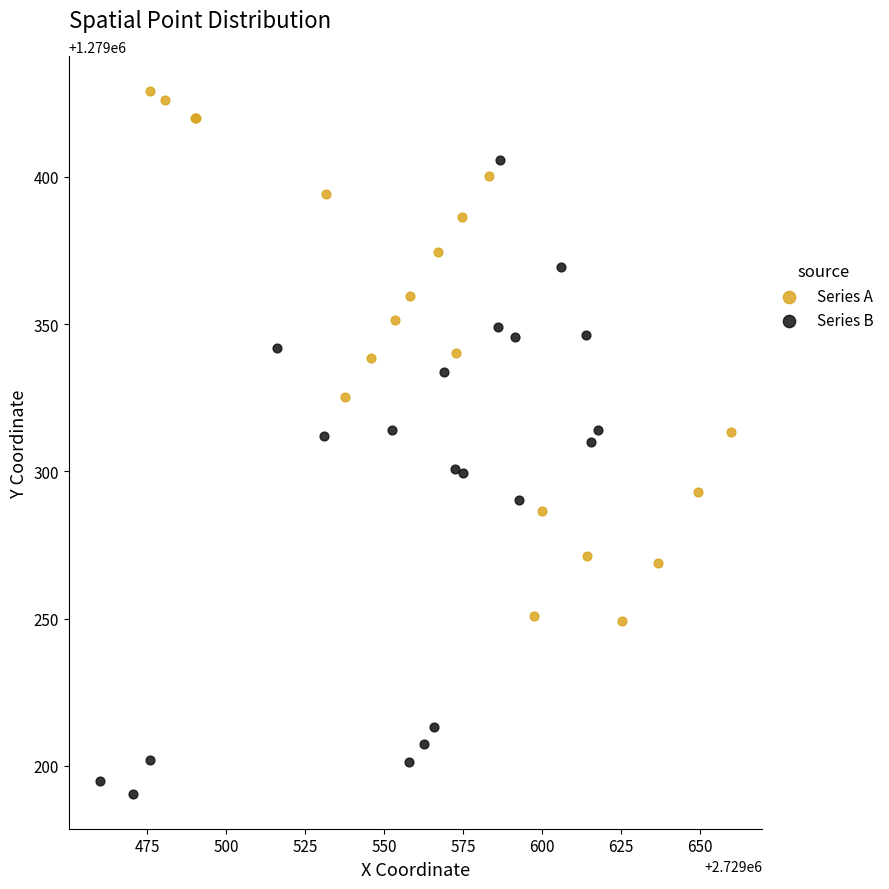

Which series has the largest Y range (max minus min)?

Series B